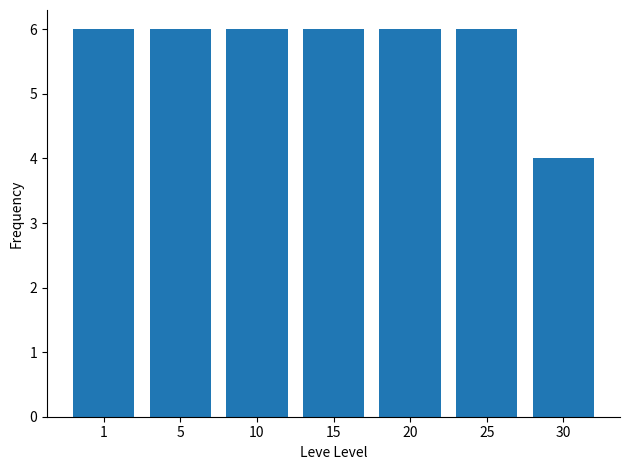

What is the average value?

6